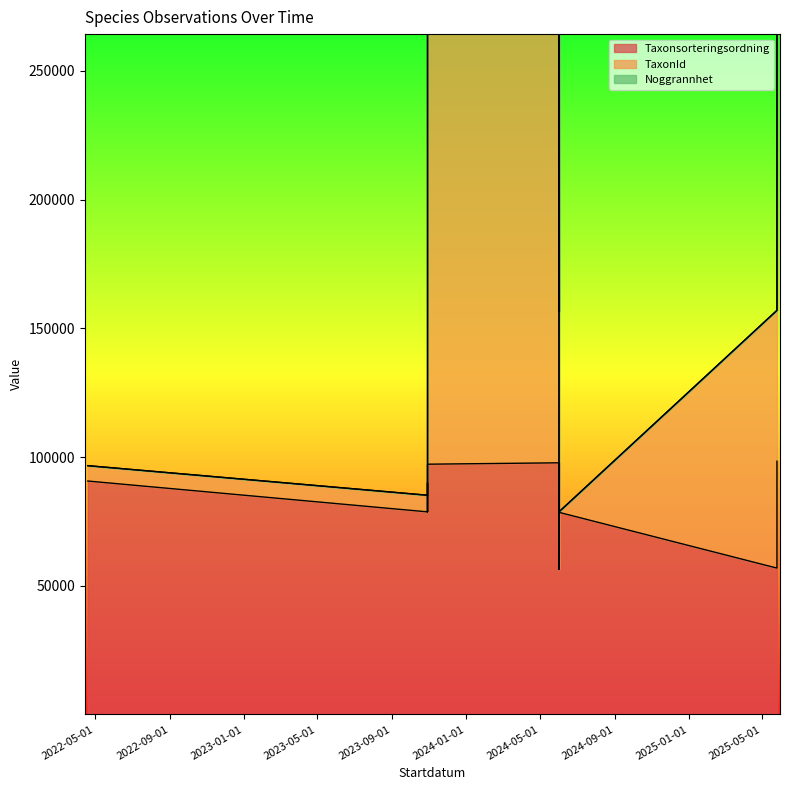

Reading left to right, transcribe all the data shown in this chart.

Taxonsorteringsordning: 90676	78697	89993	78671	97215	97755	56500	56500	97755	56500	78516	78516	56849	98382
TaxonId: 96642	85150	95440	308492	317005	317545	156638	156638	317545	156638	78701	78701	156987	320334